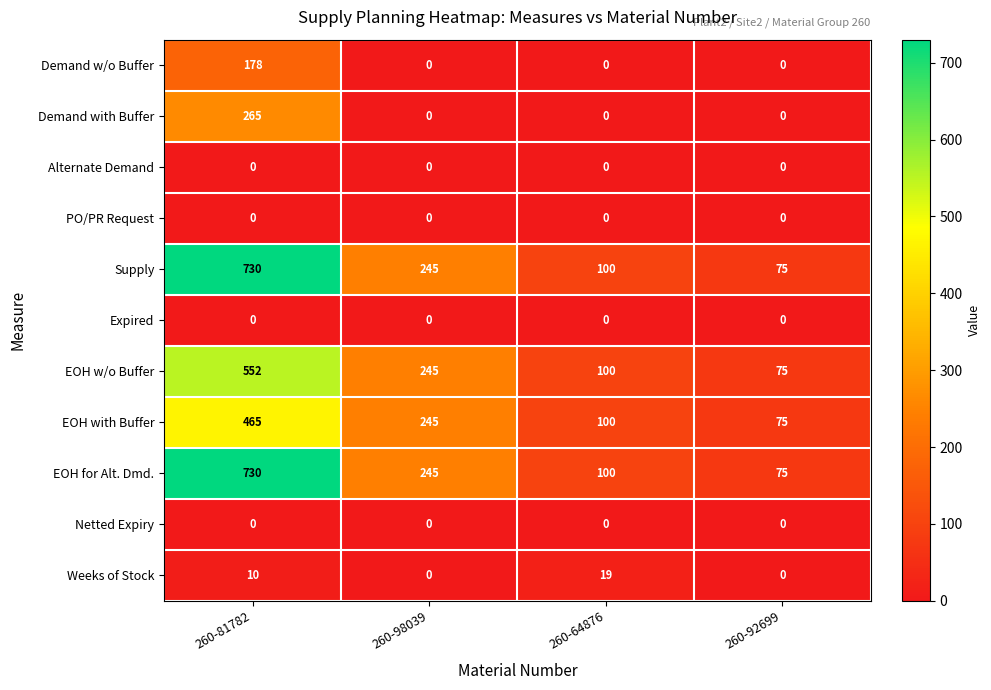

What is the spread (max minus min) of values at 260-64876?

100